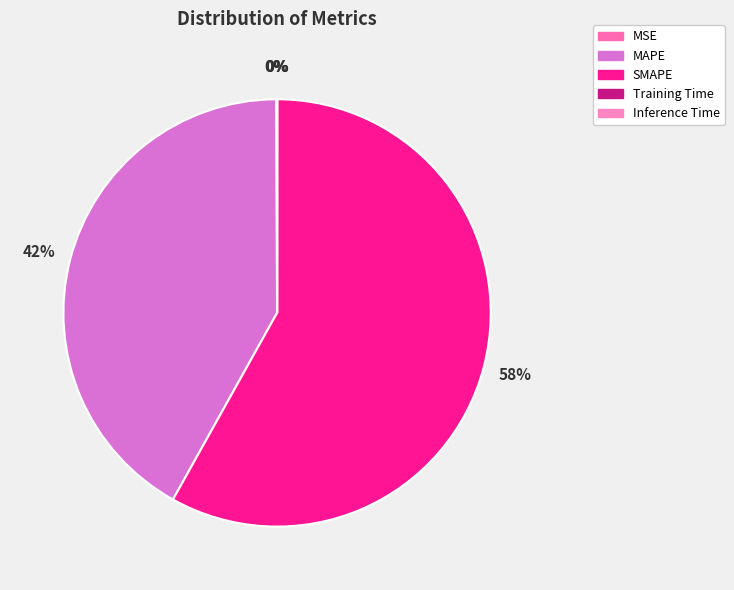

To the nearest percent, what is the difference between the largest and smallest slice percentages?

58%